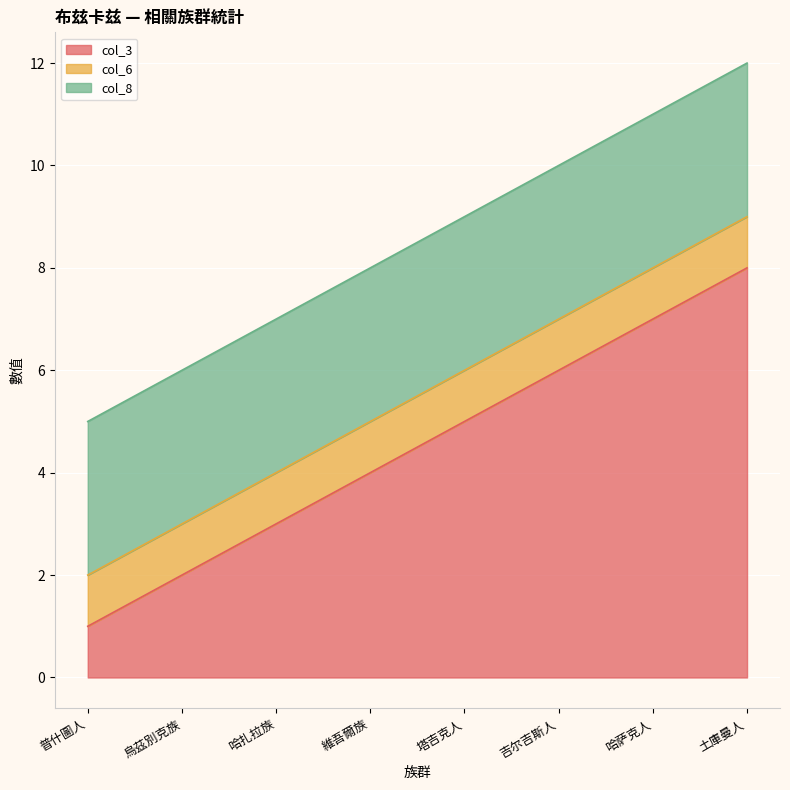

Rank the series by their average value, from lowest to highest.

col_6, col_8, col_3